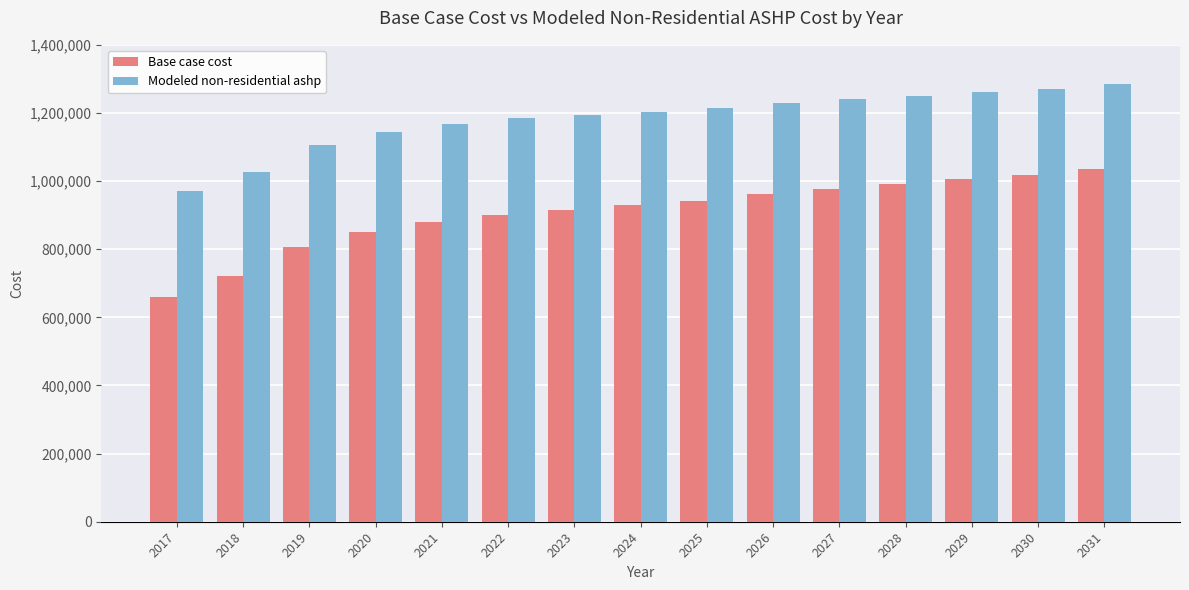

What is the average value of the Modeled non-residential ashp series?

1183186.0